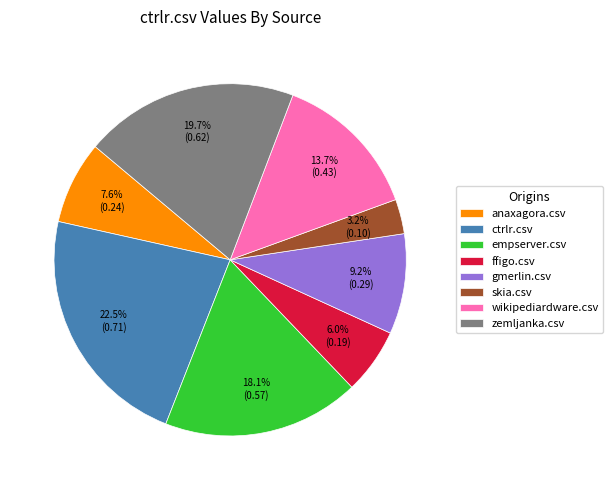

The anaxagora.csv slice represents 21% of the pie. True or false?

False